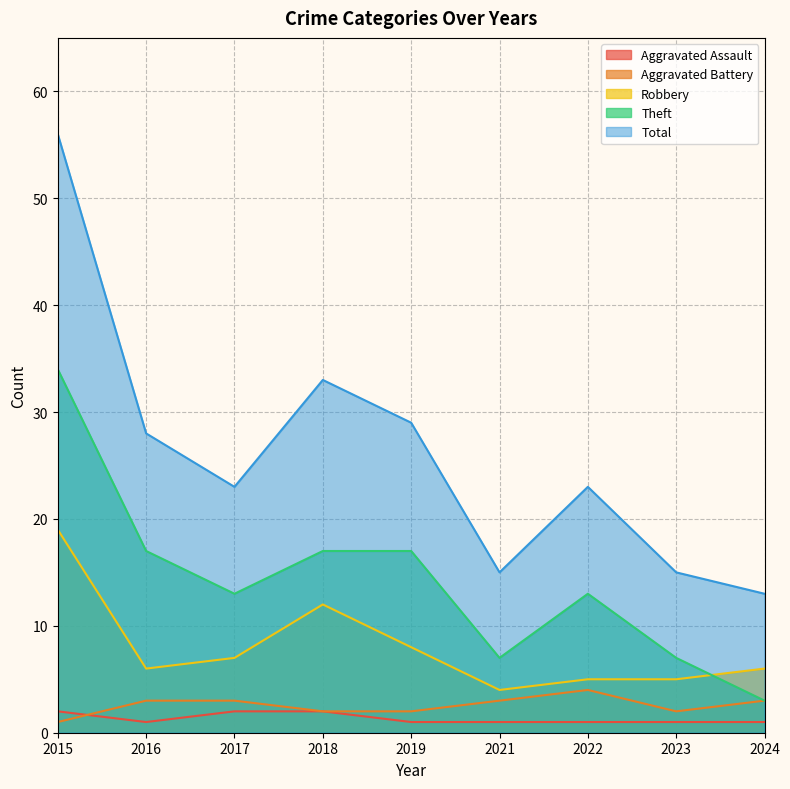

Which series changed the most between 2018 and 2022?

Total